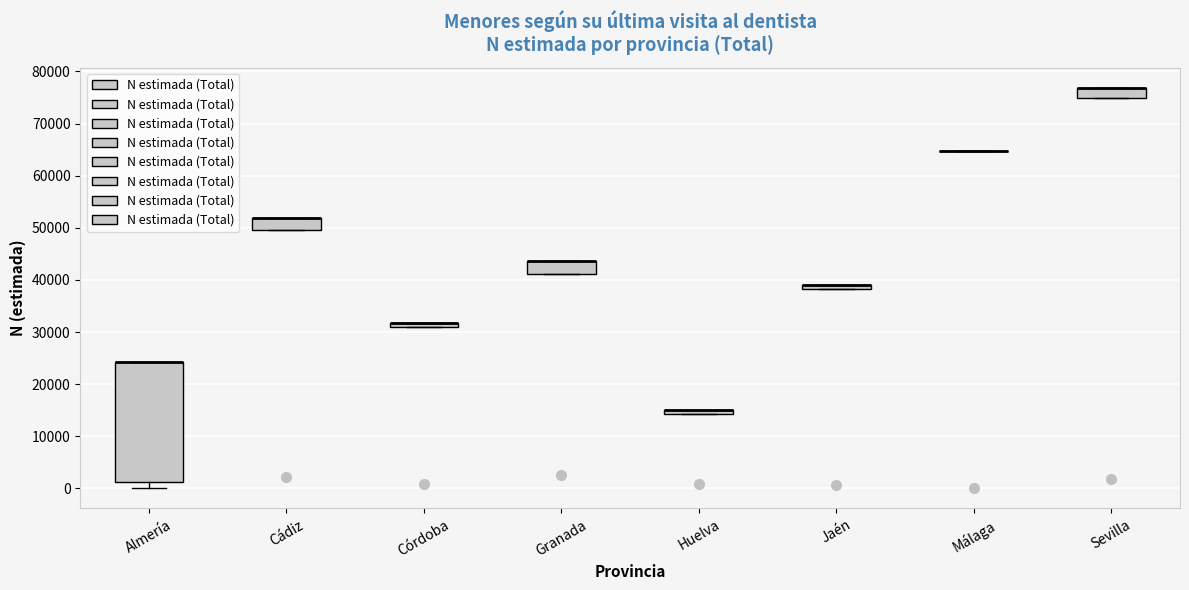

Where is the lower edge of the box for Huelva on the y-axis? The values are not printed on the chart, so give them approximately, as read against the axis.

14000